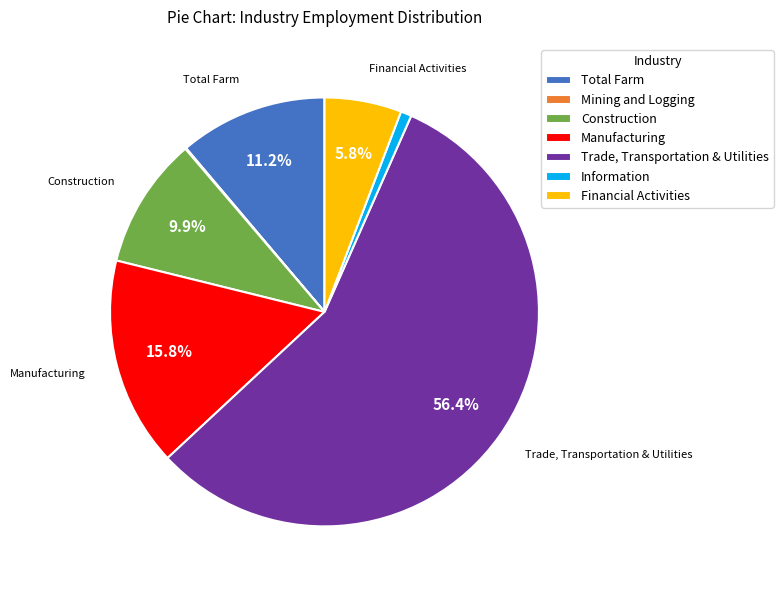

To the nearest percent, what is the difference between the Information and Construction slice percentages?

9%